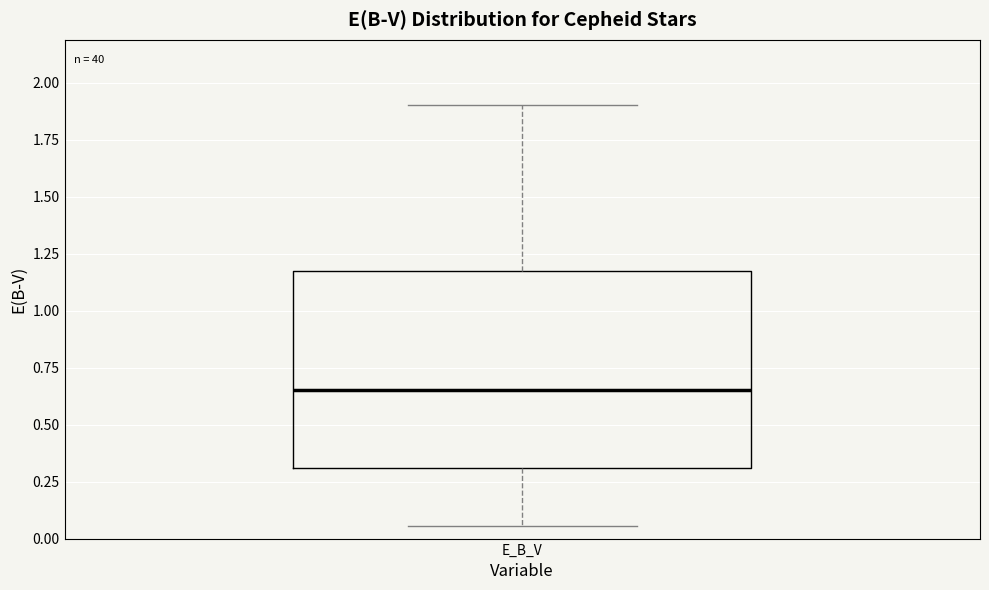

Read this box plot against the y-axis: the position of the median line, the range covered by the box, and the ends of both whiskers. The values are not printed on the chart, so give them approximately, as read against the axis.

median 0.65, box 0.30 to 1.15, whiskers 0.05 to 1.90